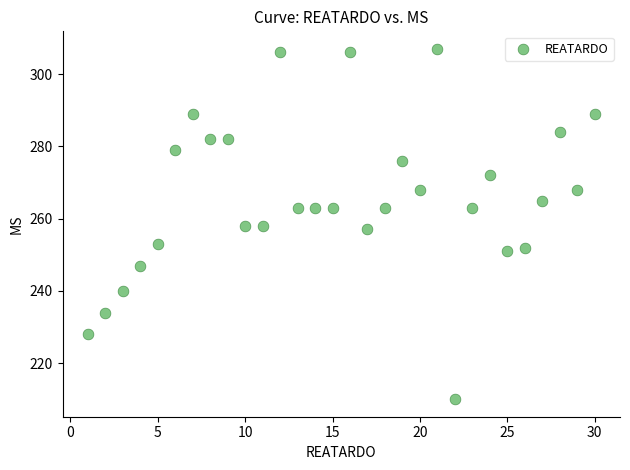

What is the range of Y values (max minus min)?

97